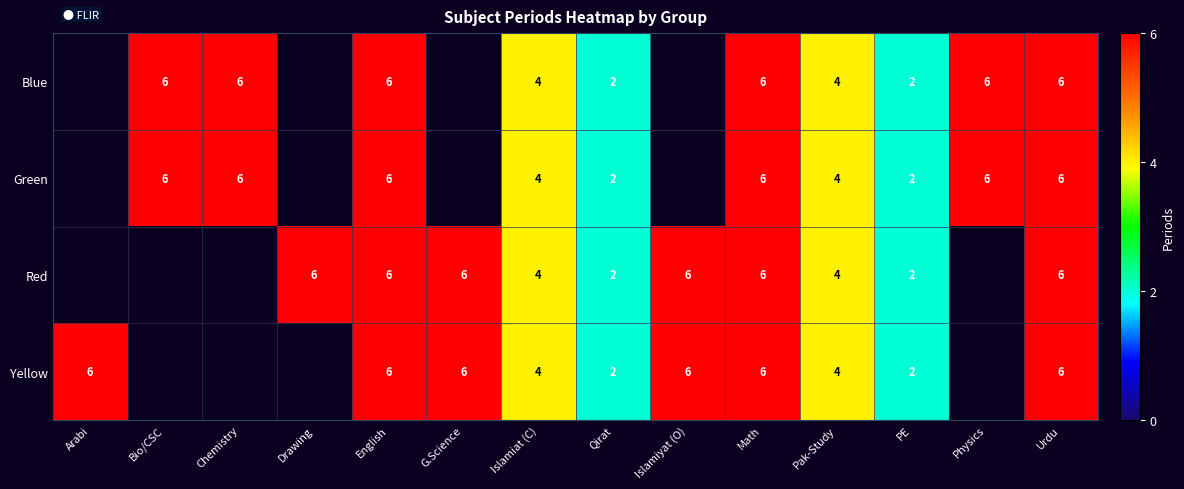

What is the sum of the Green values at English and Physics?

12